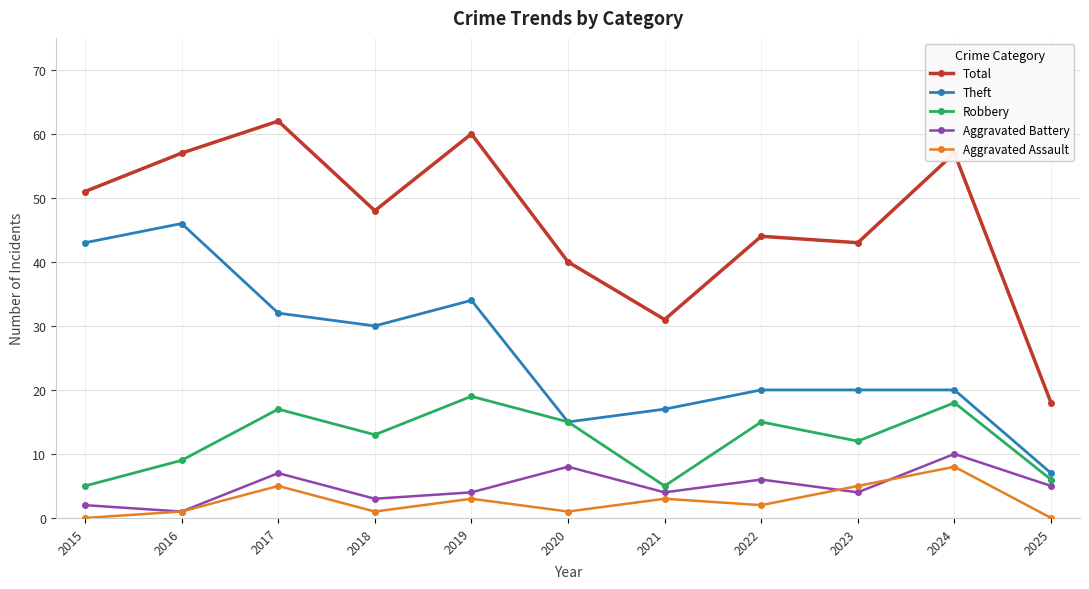

Which series has the largest total across all categories?

Total